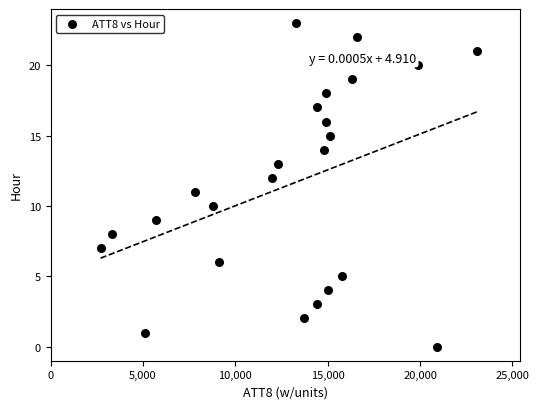

What is the range of Y values (max minus min)?

23